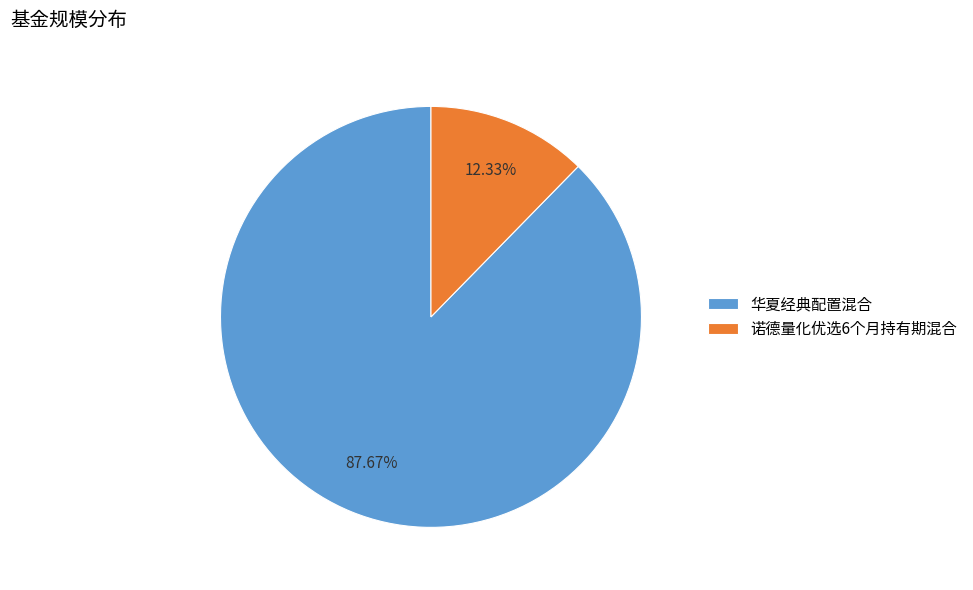

What percentage do 华夏经典配置混合 and 诺德量化优选6个月持有期混合 together represent?

100.0%